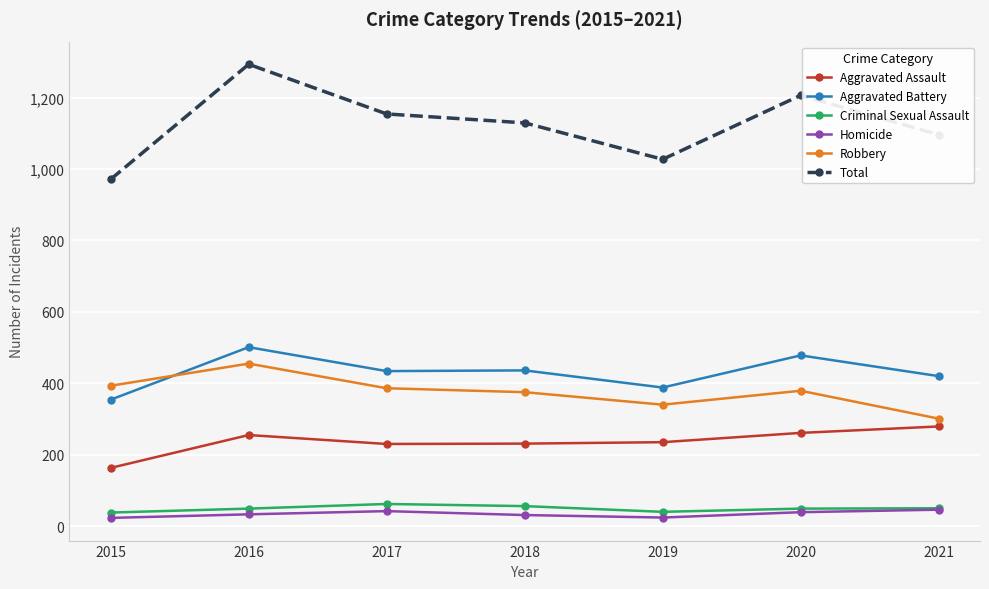

What is the difference between the Aggravated Assault values at 2020 and 2018?

30